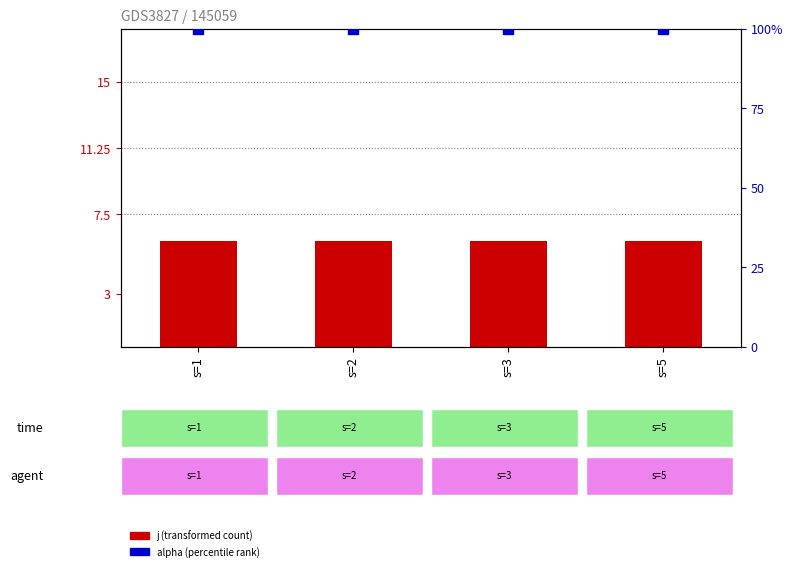

Which series has the largest Y range (max minus min)?

j (transformed count)